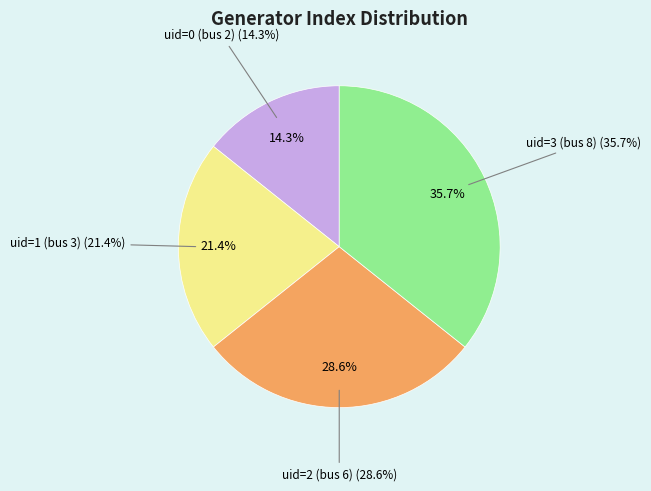

How many slices are in this pie chart?

4